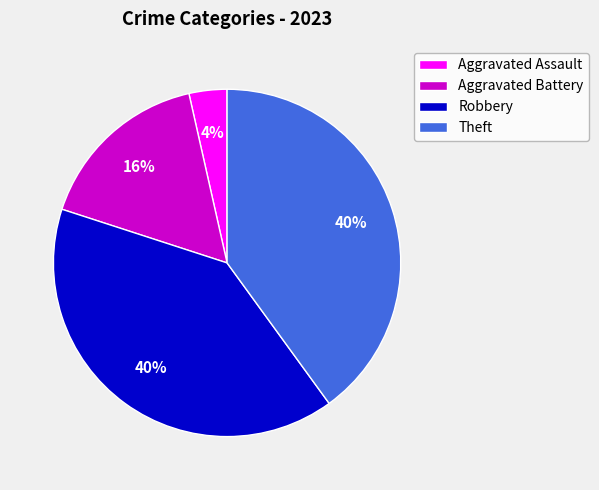

Combined, do Aggravated Battery and Aggravated Assault account for over 50%?

No